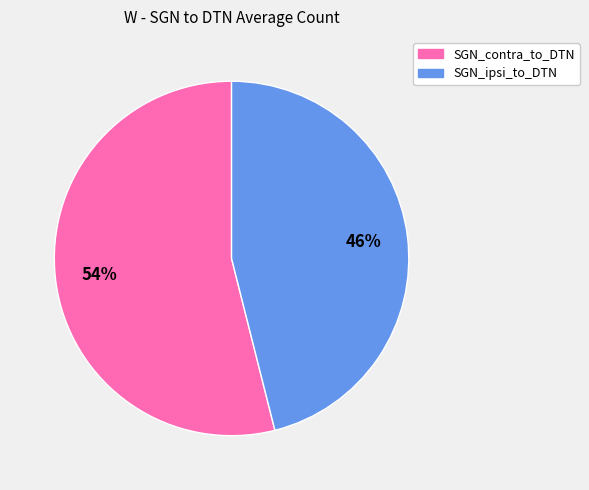

Does any single category account for the majority?

Yes